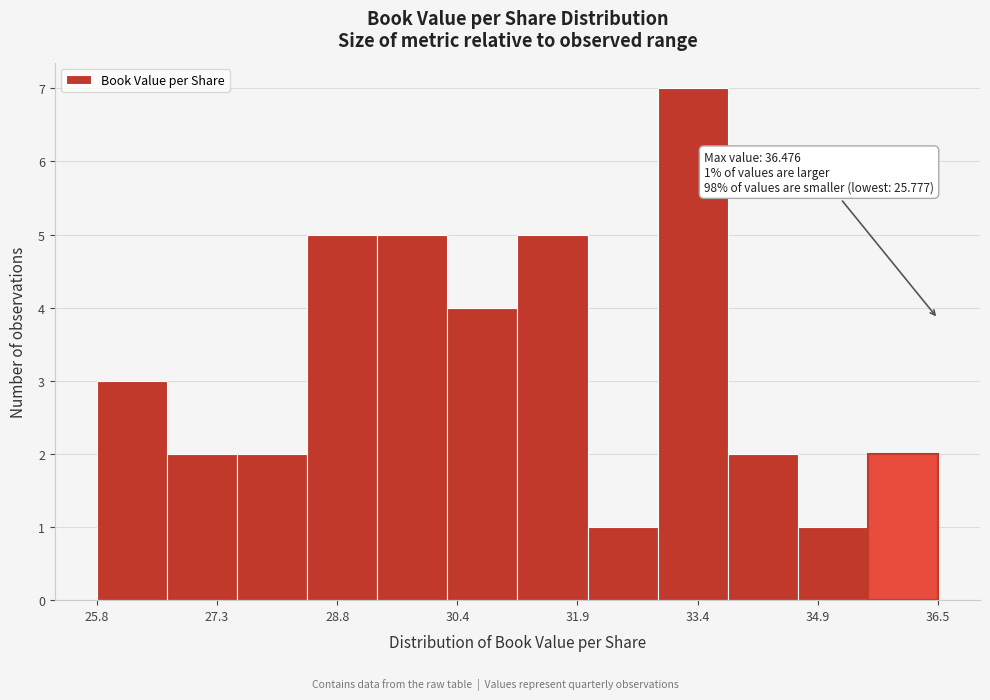

Over which range of the x-axis is the bar tallest?

33.0 to 33.8